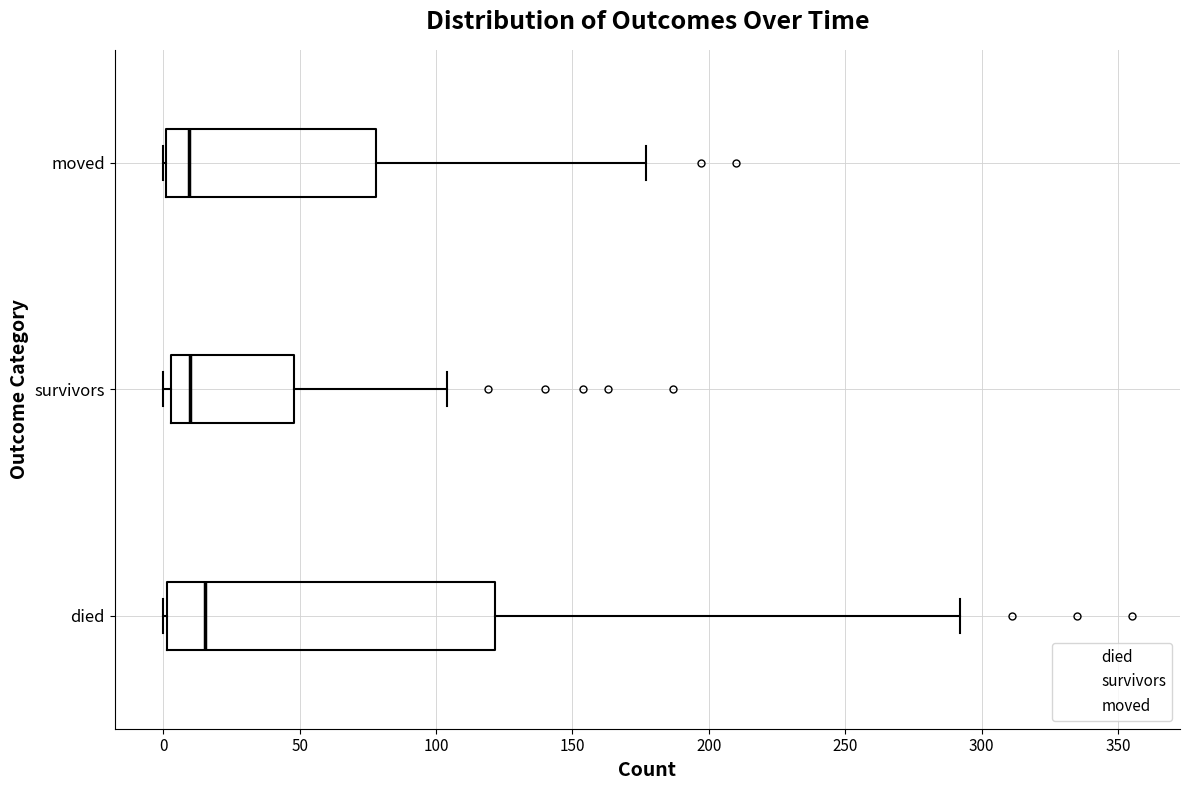

Where does the right whisker of the box for survivors end on the x-axis? The values are not printed on the chart, so give them approximately, as read against the axis.

105